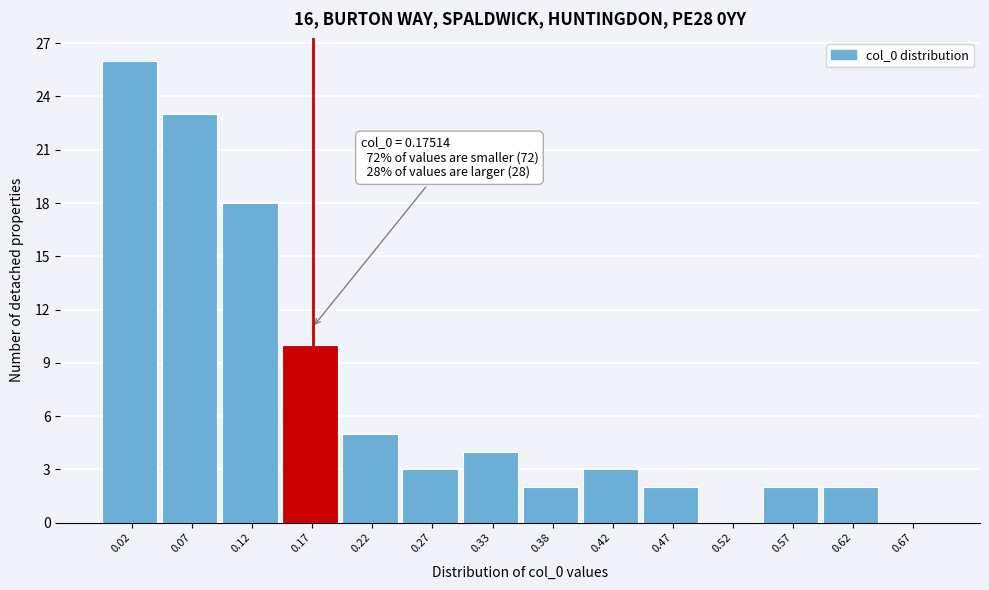

Over which range of the x-axis is the bar tallest?

0.00 to 0.05